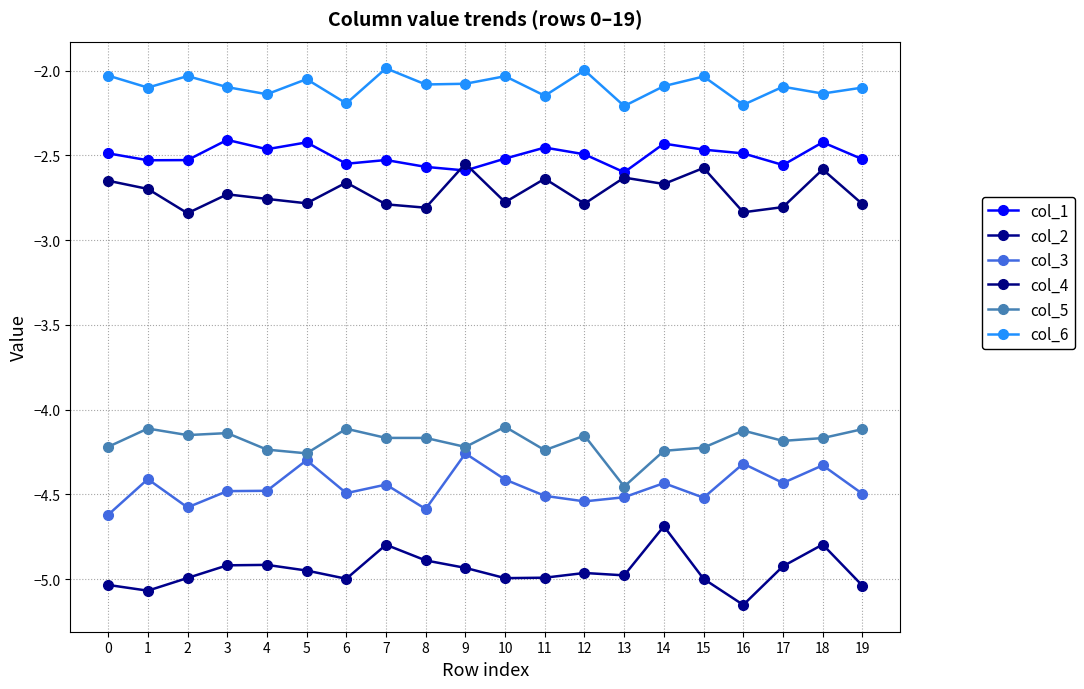

Between 0 and 14, which series saw the biggest shift?

col_2